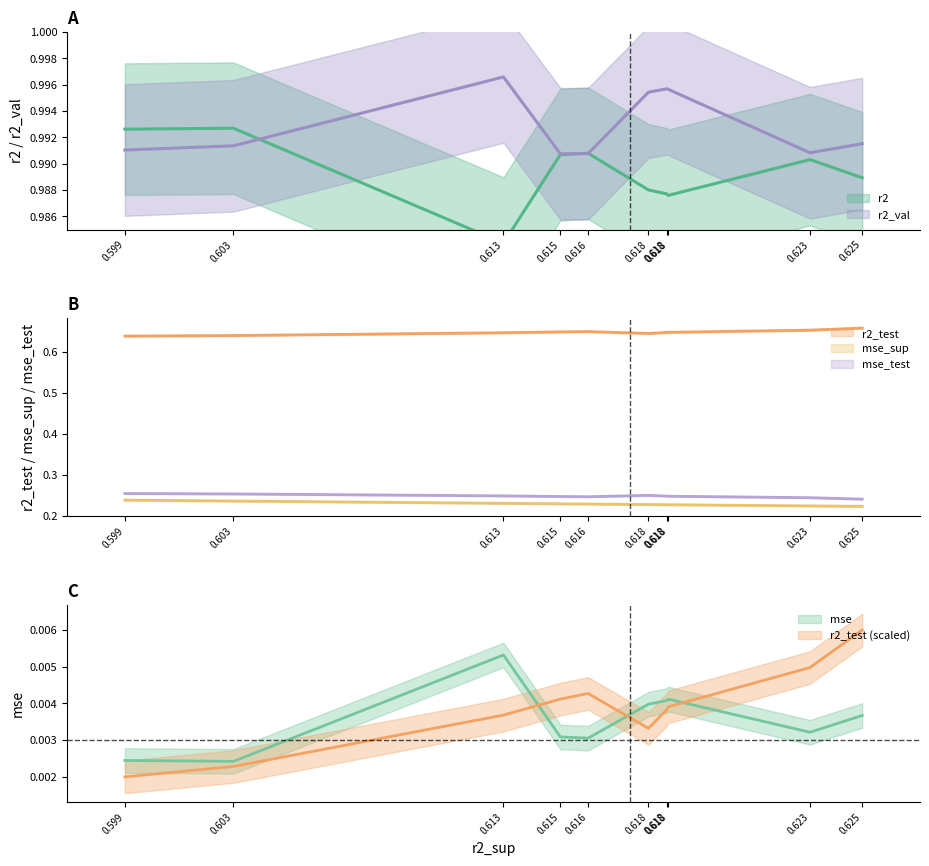

List the series in order of their peak value, highest first.

r2_val, r2, r2_test, mse_test, mse_sup, mse